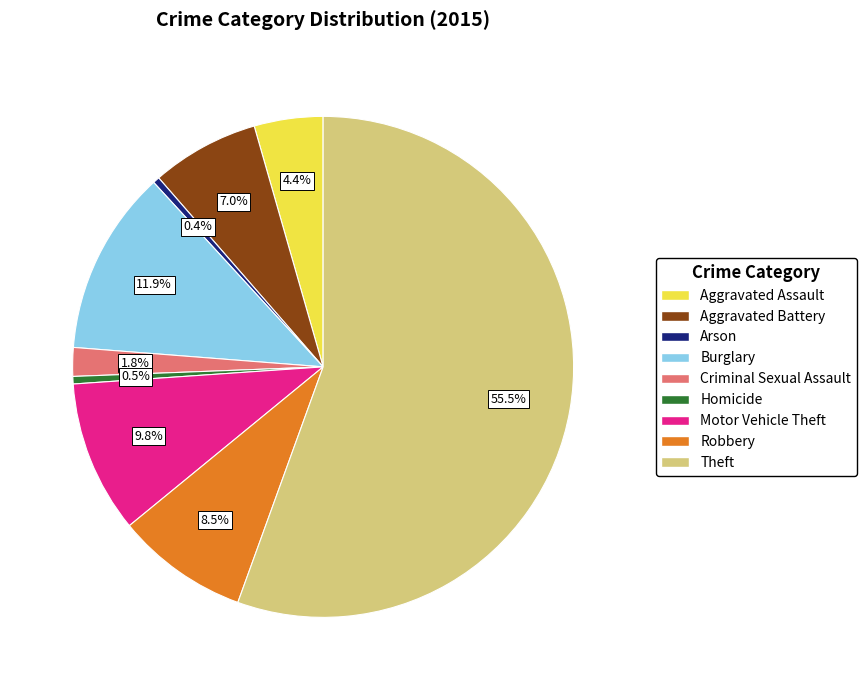

Which category has the biggest portion of the pie?

Theft